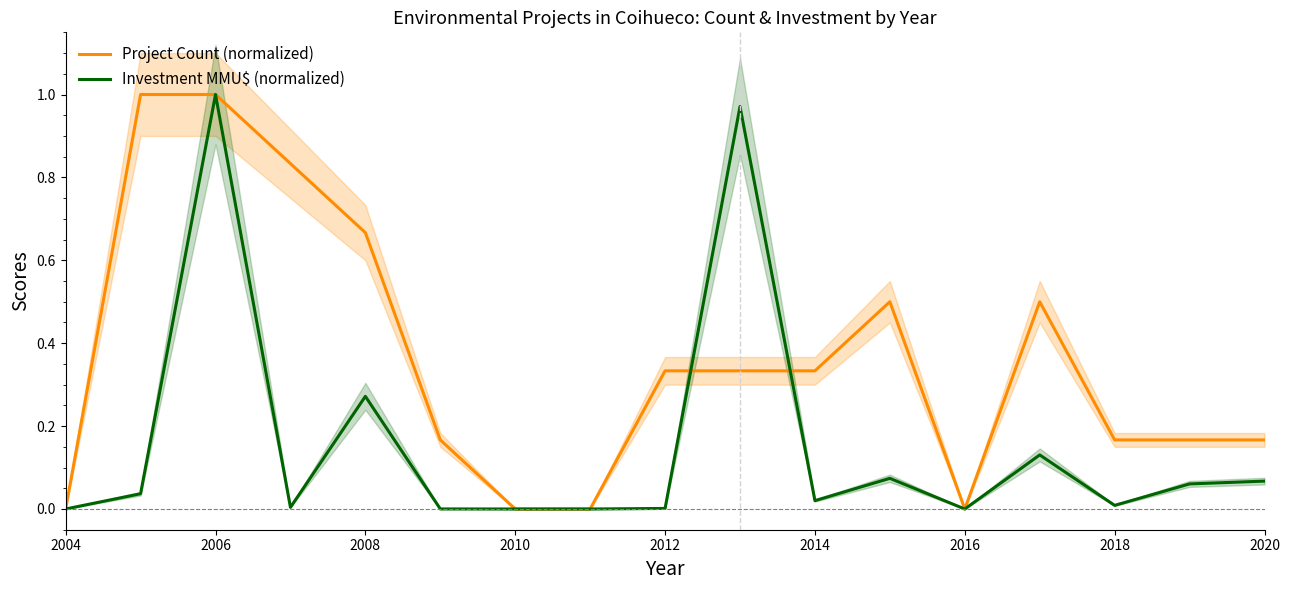

How many categories are shown in the chart?

17